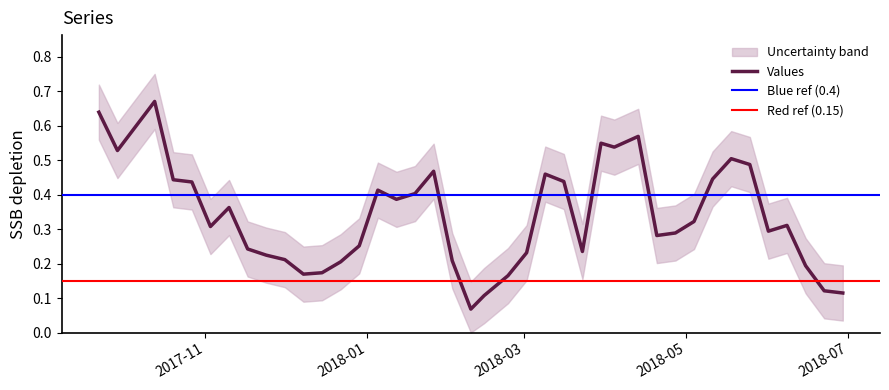

Reading left to right, transcribe all the data shown in this chart.

0.6	0.5	0.7	0.4	0.4	0.3	0.4	0.2	0.2	0.2	0.2	0.2	0.2	0.3	0.4	0.4	0.4	0.5	0.2	0.1	0.1	0.2	0.2	0.5	0.4	0.2	0.5	0.5	0.6	0.3	0.3	0.3	0.4	0.5	0.5	0.3	0.3	0.2	0.1	0.1